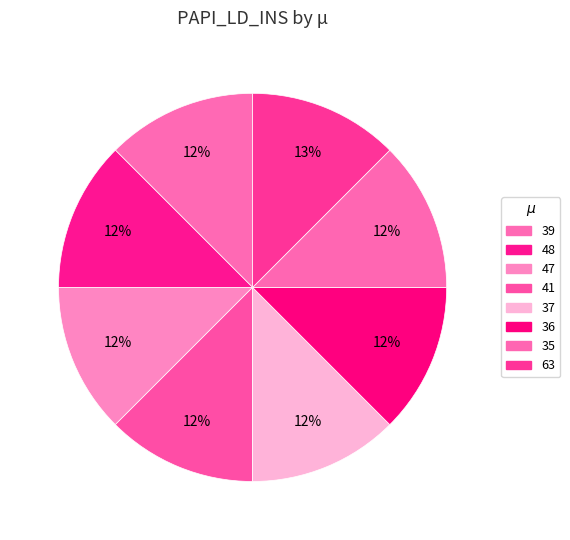

Is the sum of 41 and 48 greater than half?

No